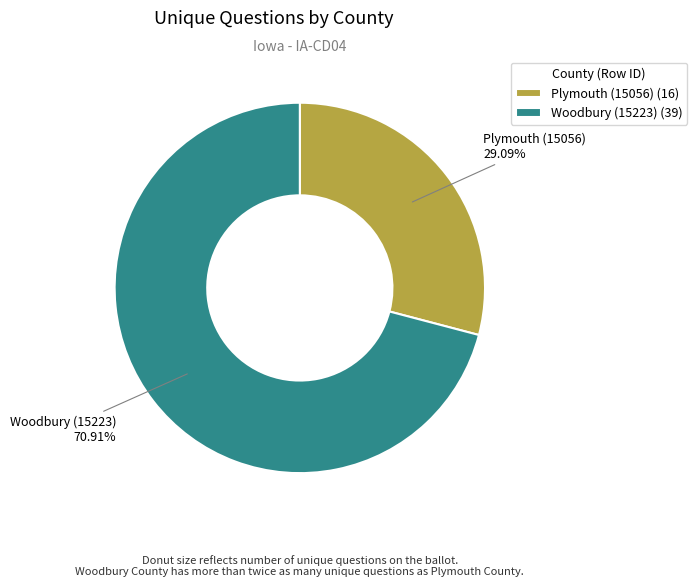

The Woodbury (15223) slice represents 71% of the pie. True or false?

True